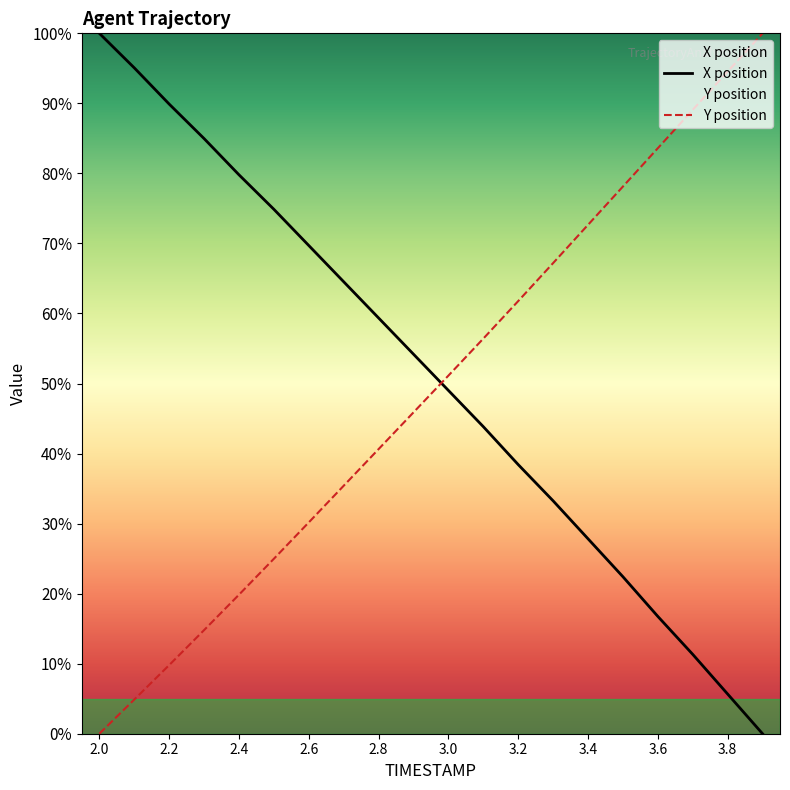

What is the sum of all X values?

1020.9